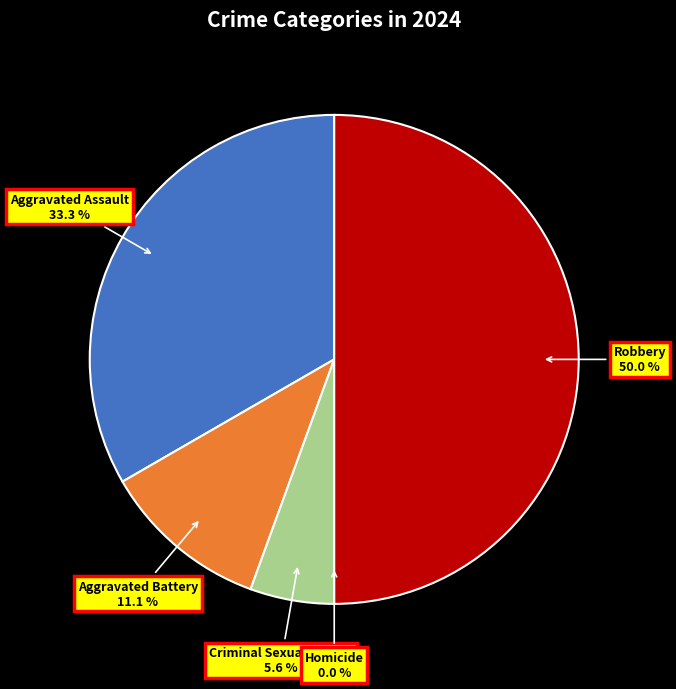

Is there a majority slice in this chart?

No